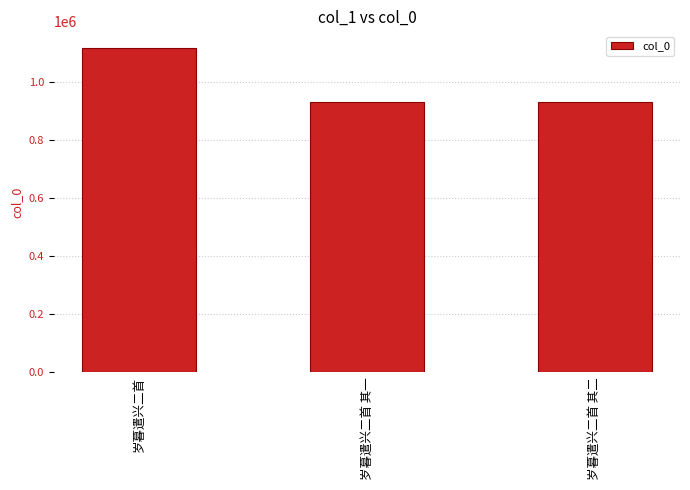

What is the label of the 1st bar from the right?

岁暮遣兴二首 其二